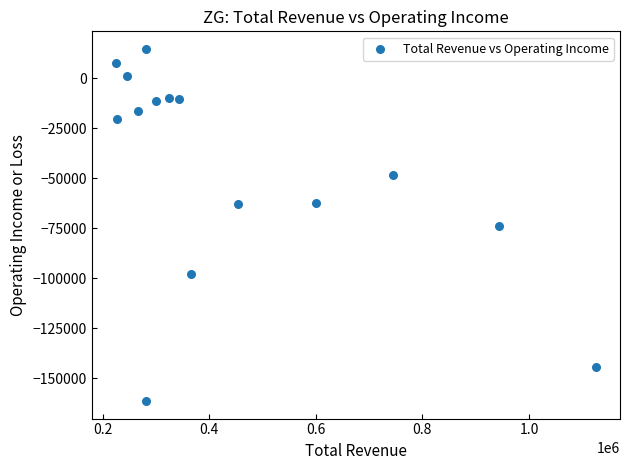

What is the range of Y values (max minus min)?

176000